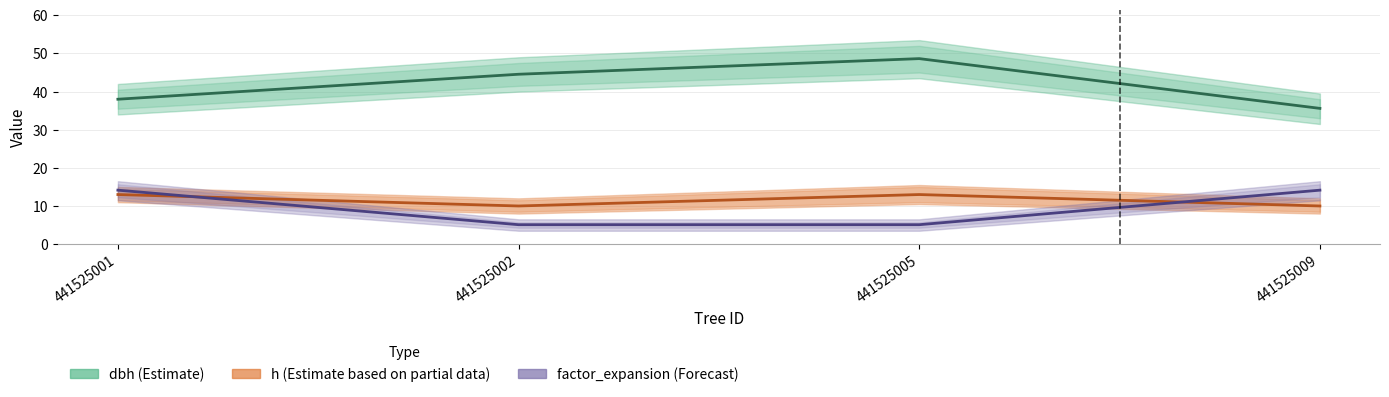

What is the approximate value of dbh (Estimate) at 441525001?

38.0